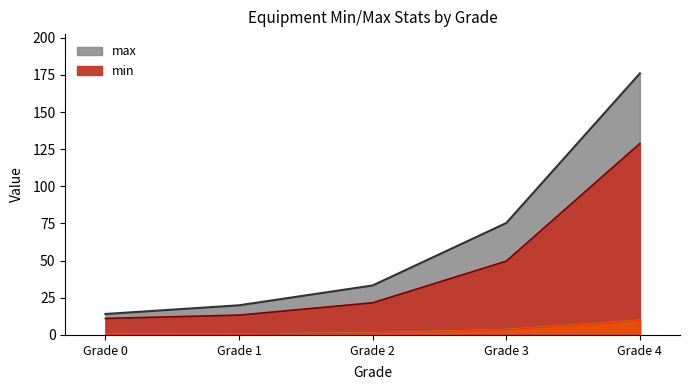

List the series in order of their peak value, lowest first.

min, max